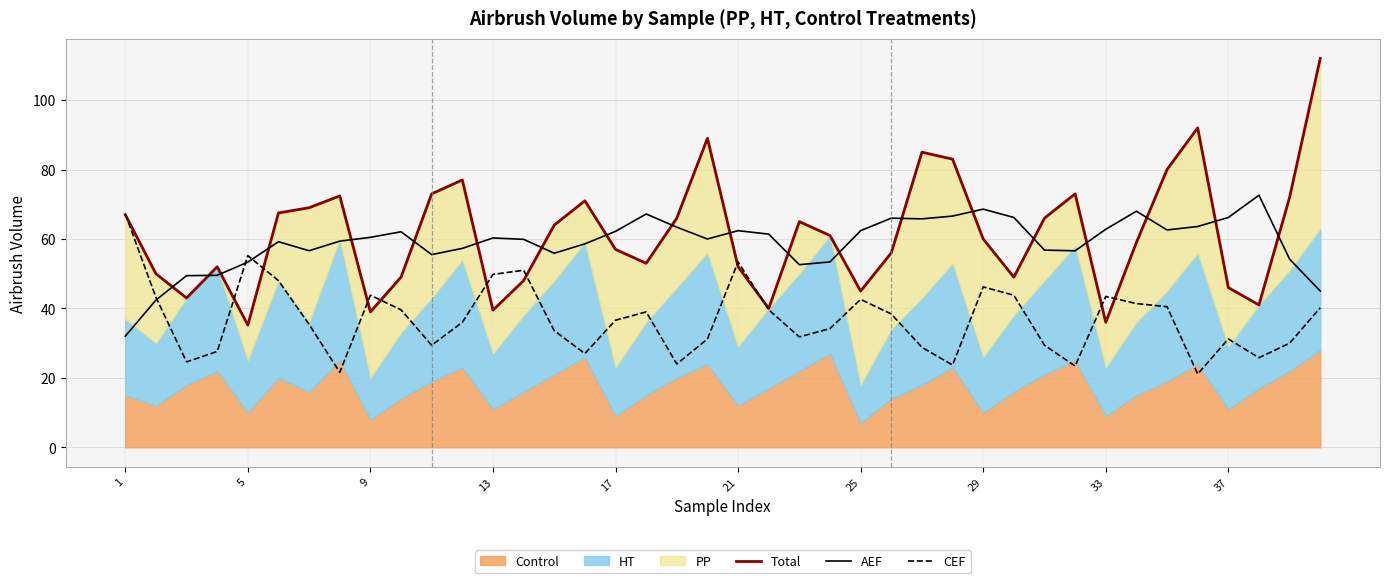

How many lines are shown in the chart?

3